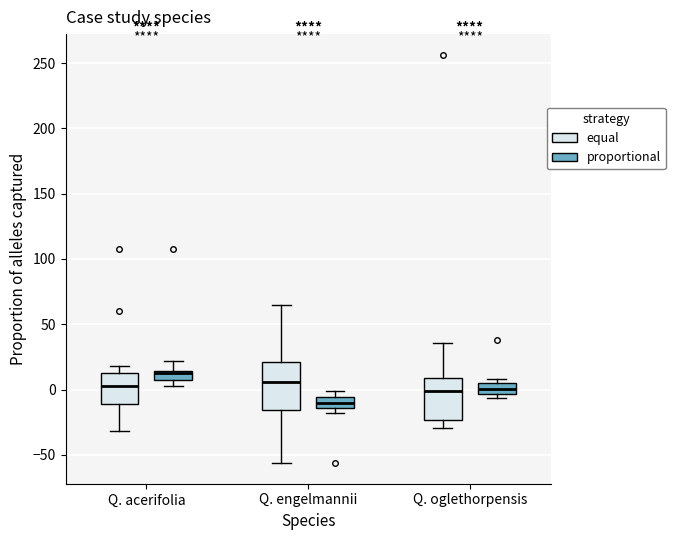

Where is the lower edge of the box for Q. oglethorpensis (proportional) on the y-axis? The values are not printed on the chart, so give them approximately, as read against the axis.

-5